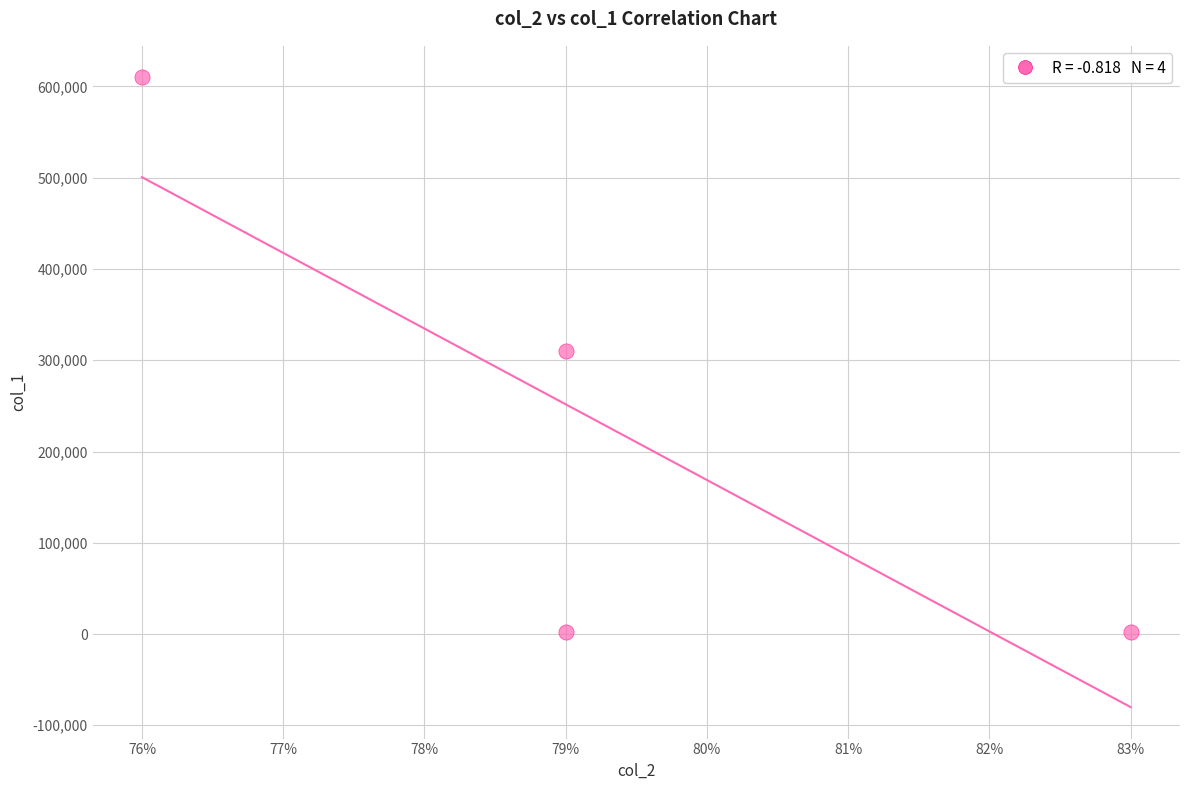

What is the range of Y values (max minus min)?

608000